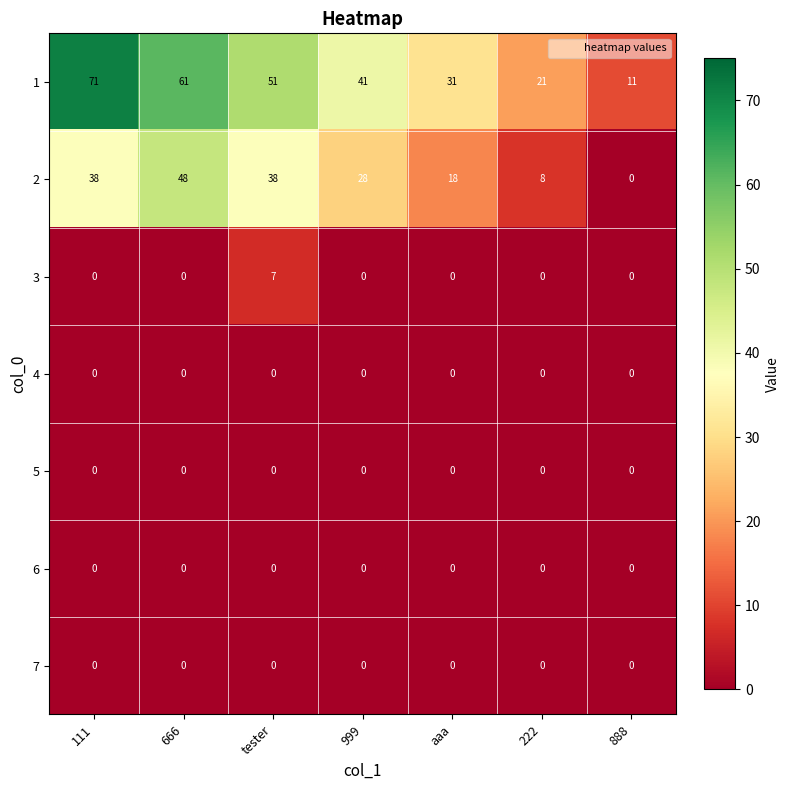

Which series has the largest total across all categories?

1